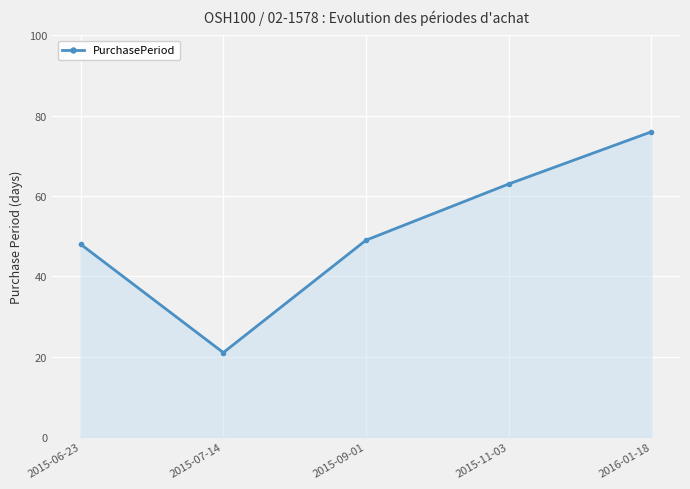

Which has a higher value, 2016-01-18 or 2015-07-14?

2016-01-18